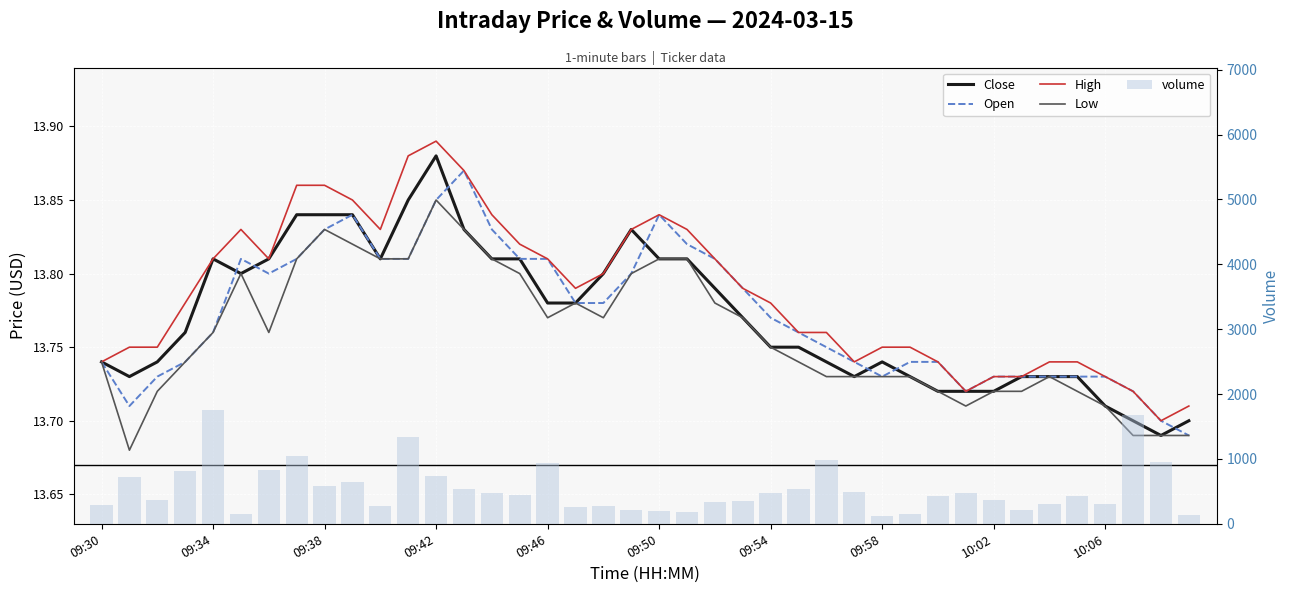

Are the bars horizontal?

No